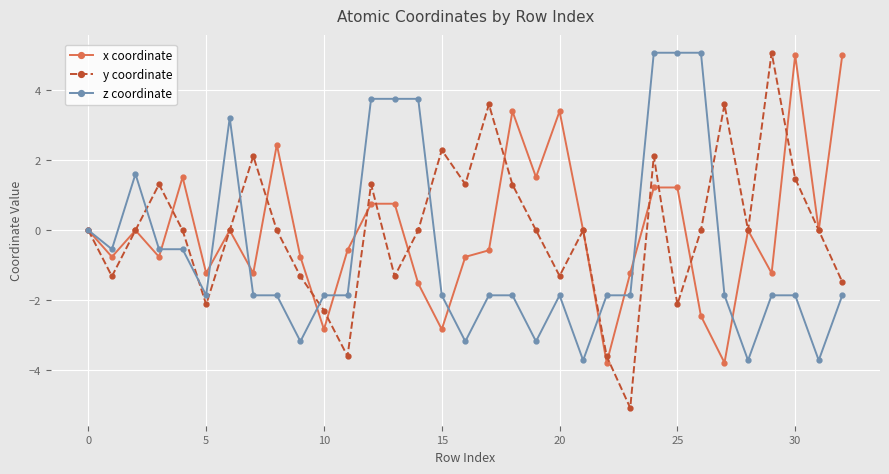

Count the number of categories in the chart.

33